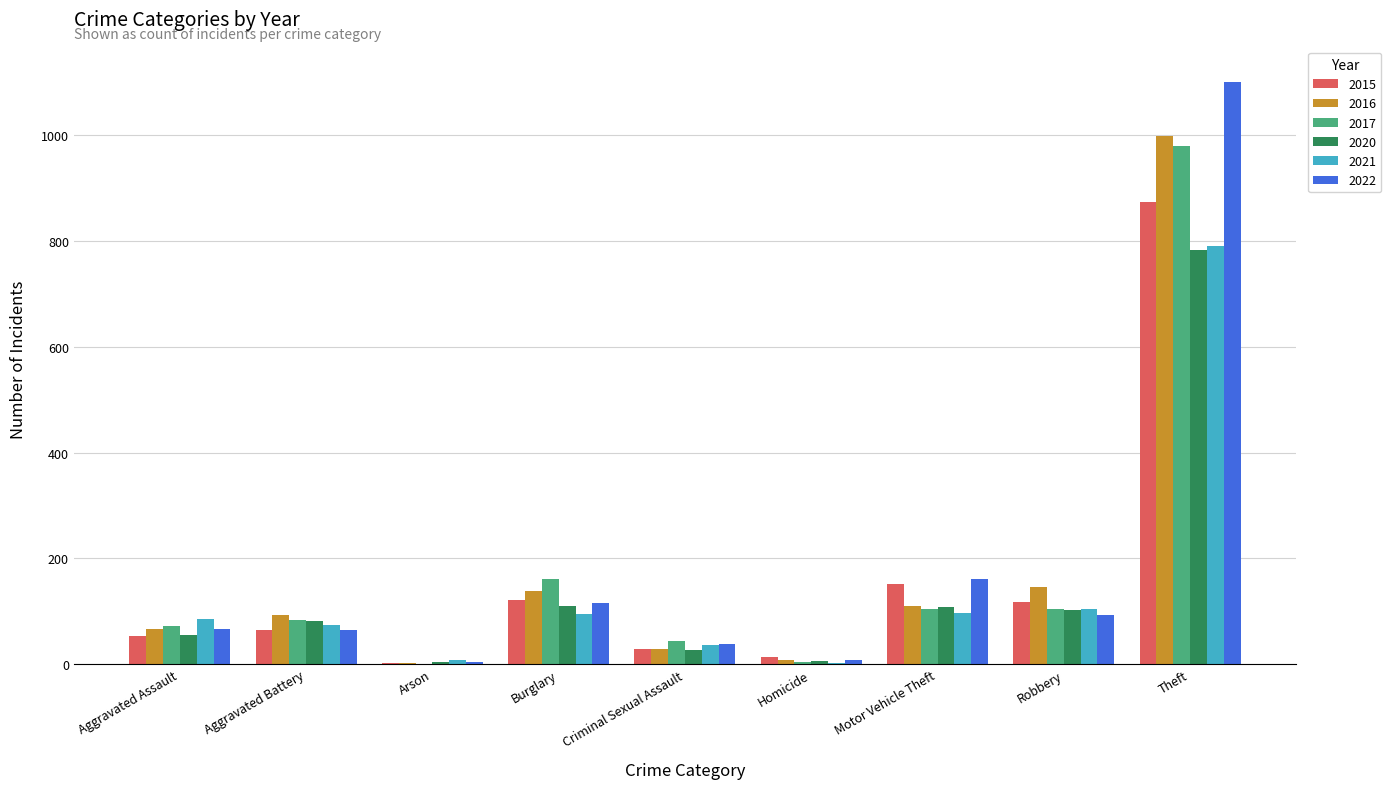

Where is 2017 nearest to the value 490?

Burglary